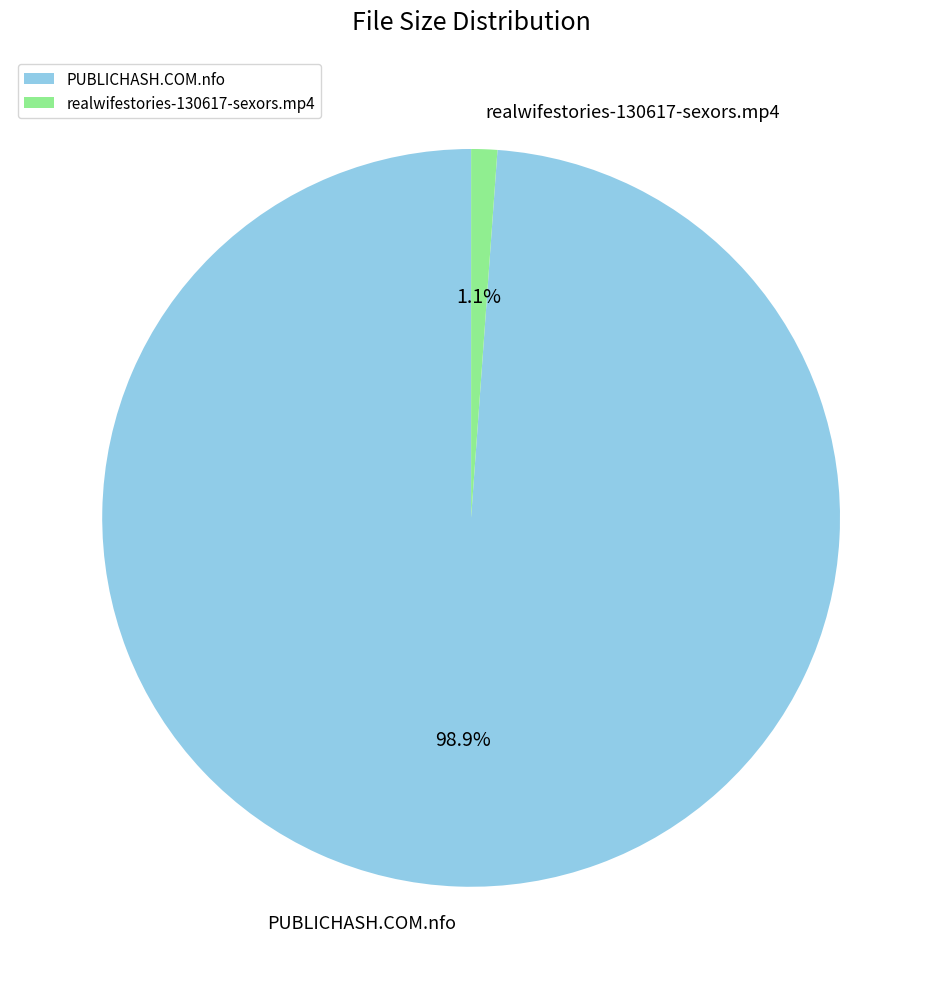

True or false: realwifestories-130617-sexors.mp4 accounts for 1% of the total.

True